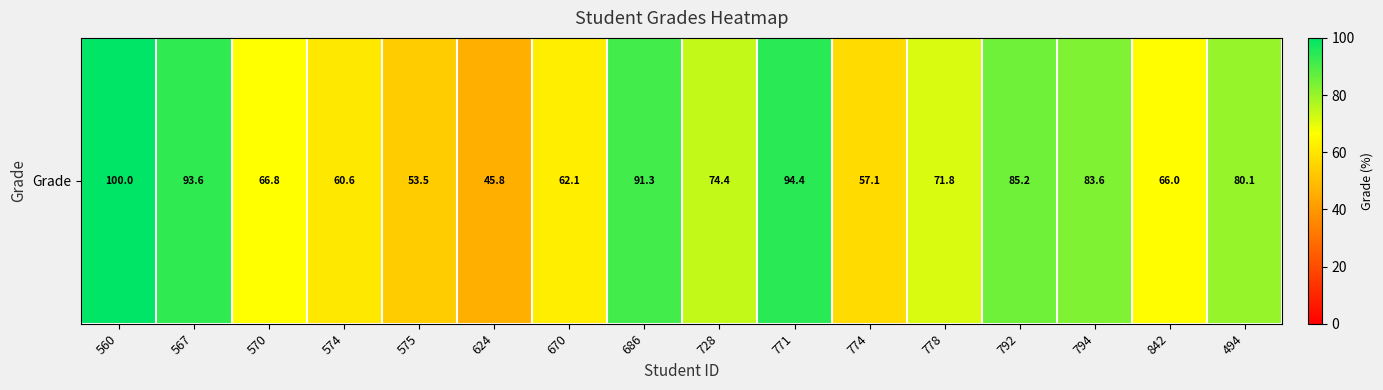

Reading left to right, list all the values displayed in this chart.

100.0	93.6	66.8	60.6	53.5	45.8	62.1	91.3	74.4	94.4	57.1	71.8	85.2	83.6	66.0	80.1